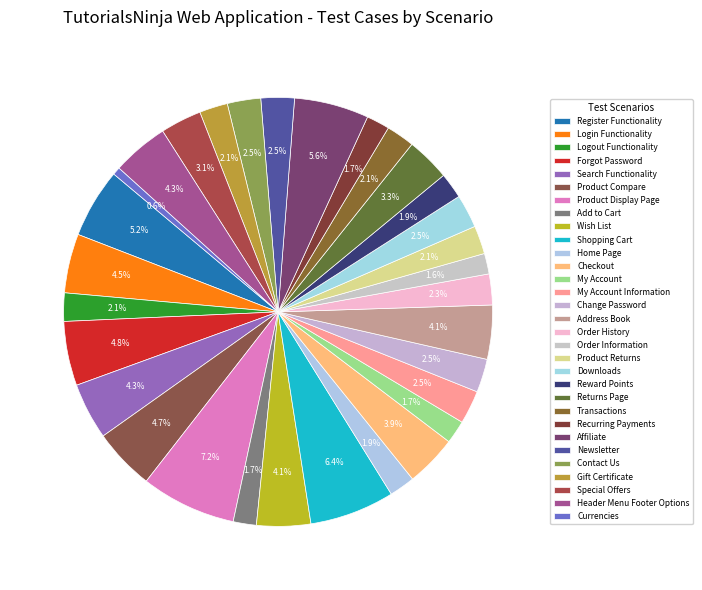

Combined, do Register Functionality and Order History account for over 50%?

No